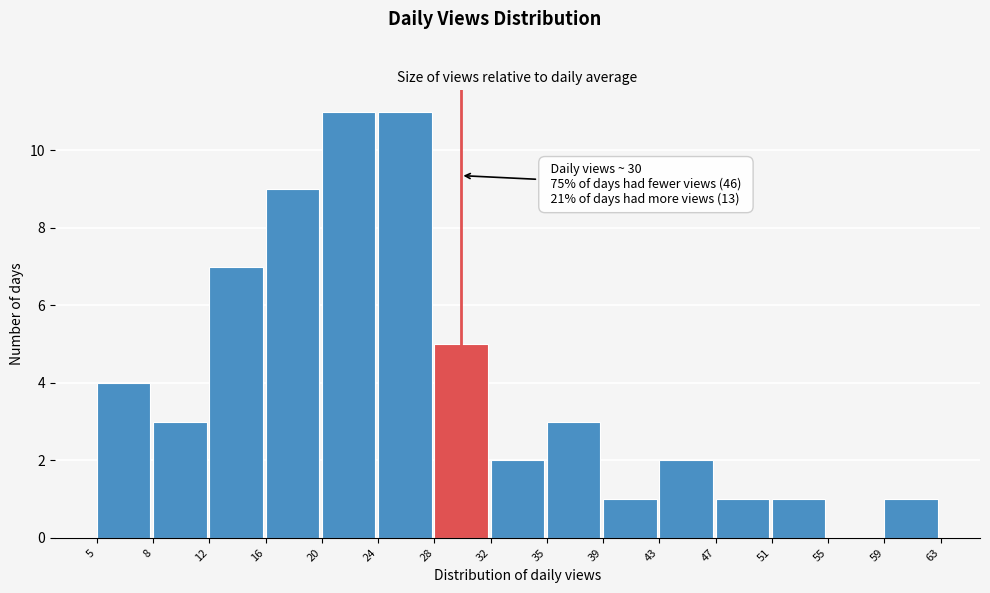

Reading left to right, what are all the values shown in this chart?

5=4	8=3	12=7	16=9	20=11	24=11	28=5	32=2	35=3	39=1	43=2	47=1	51=1	55=0	59=1